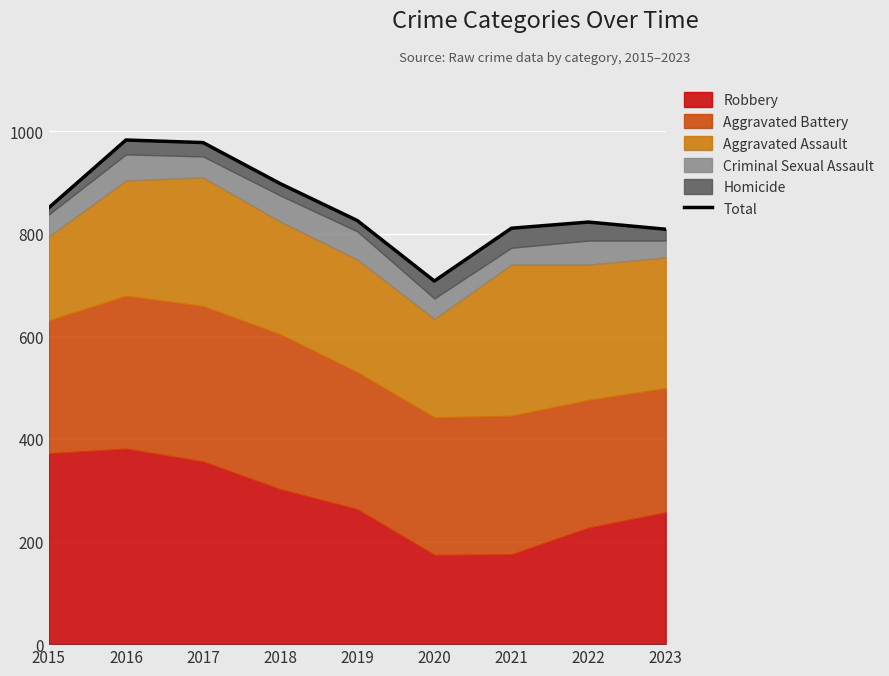

True or false: the data shows 1270 at 2022.

False